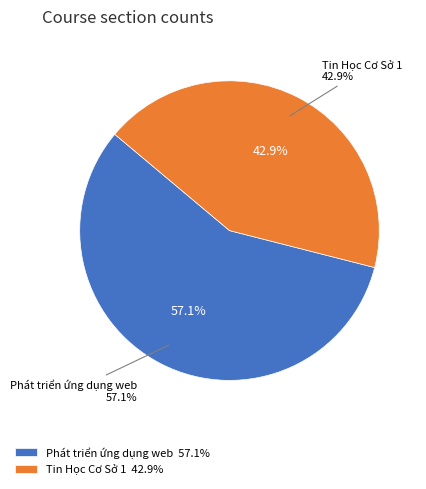

What is the smallest slice in the pie chart?

Tin Học Cơ Sở 1